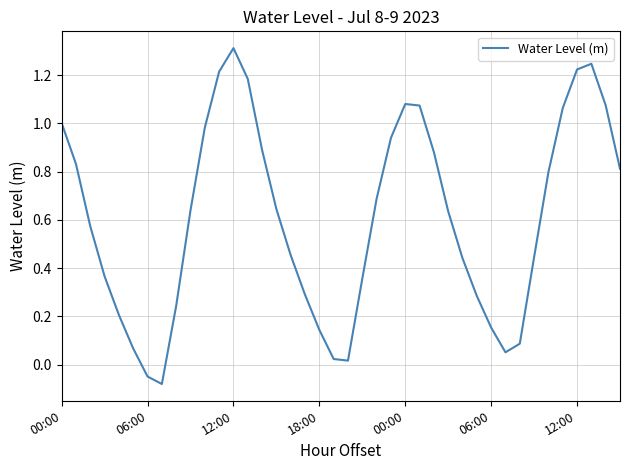

What is the maximum value shown in the chart?

1.3